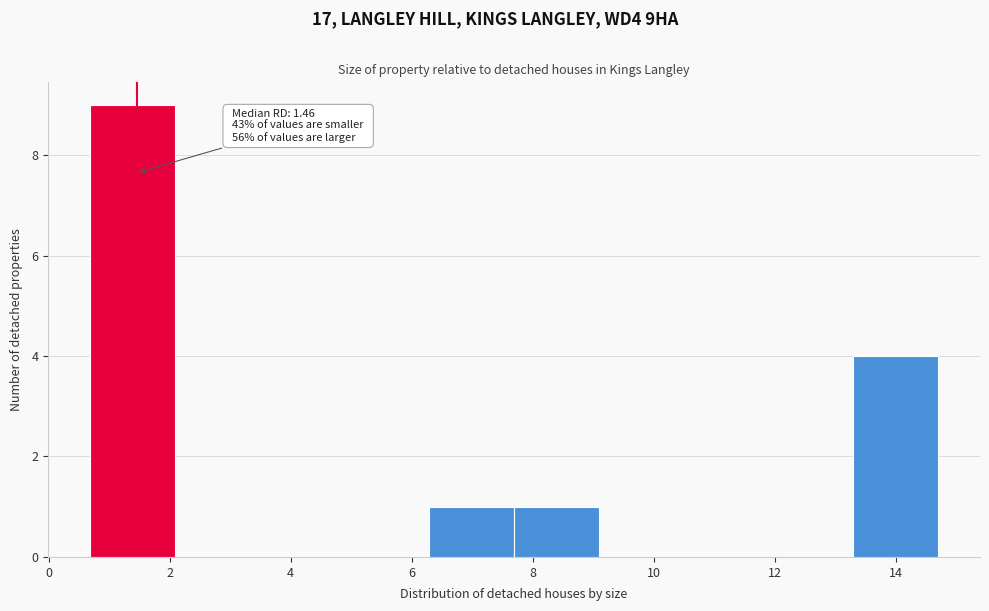

Over which range of the x-axis is the bar tallest?

0.6 to 2.0